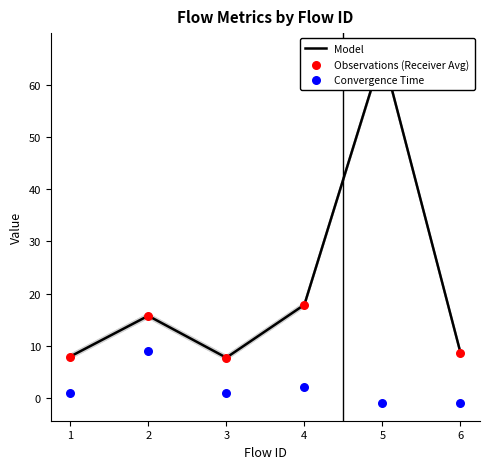

At how many categories does at least one series exceed 28?

1